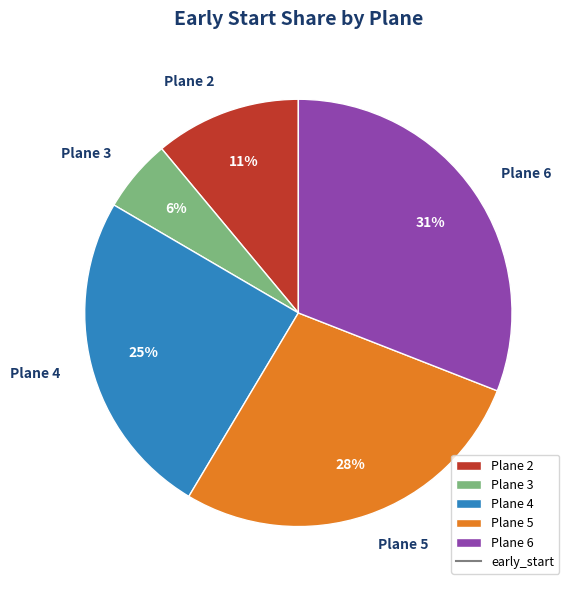

Count the number of slices in the pie.

5